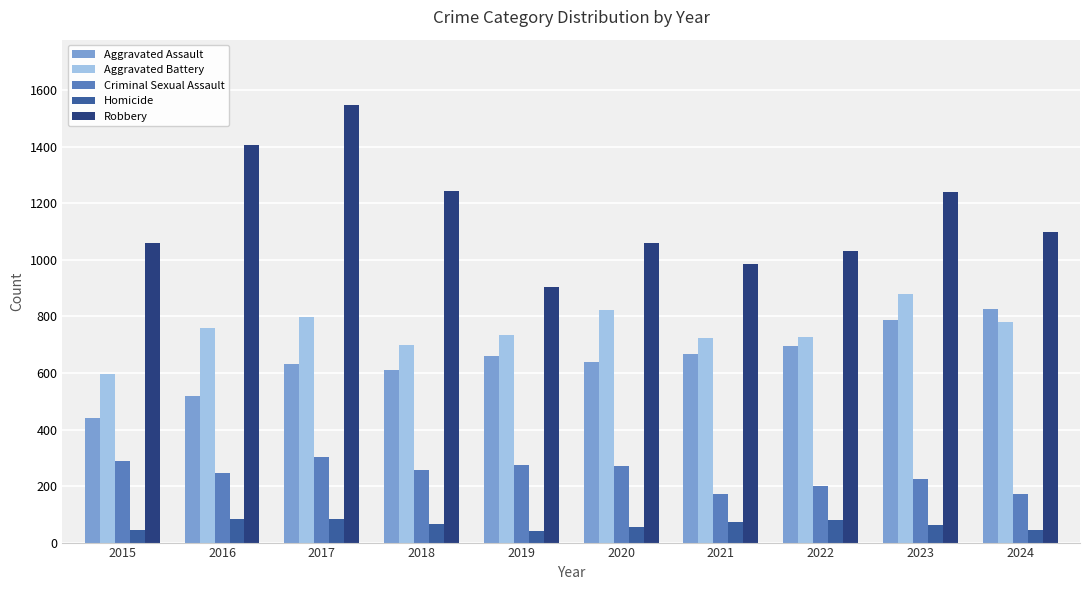

Which category has the highest value in the Robbery series?

2017